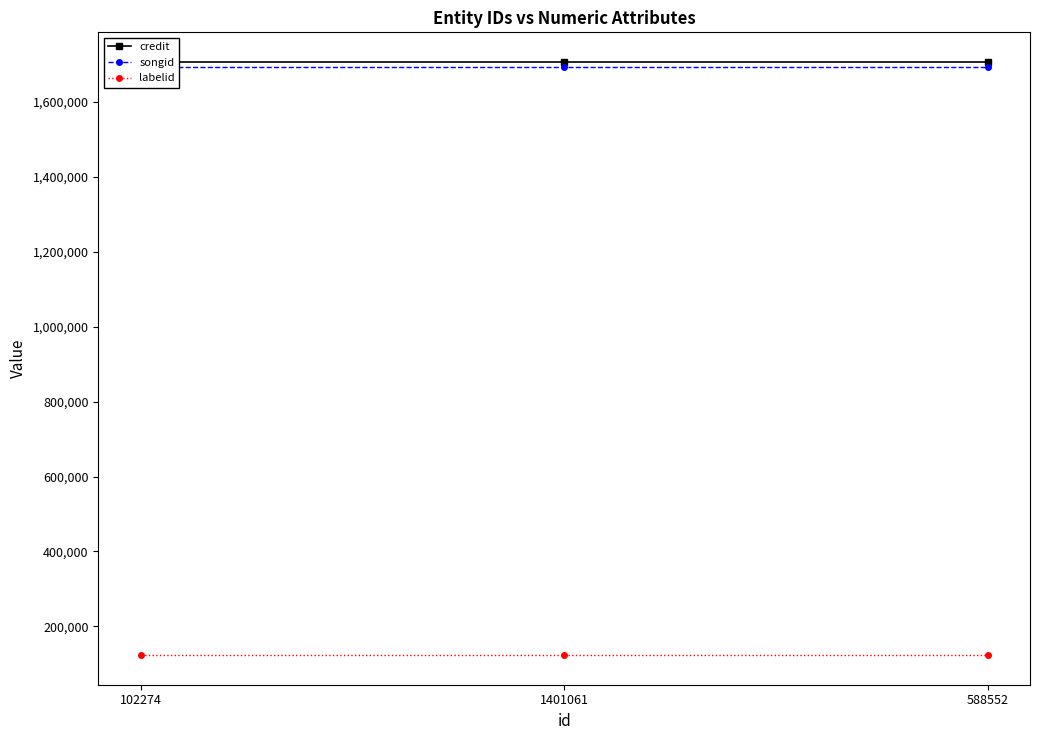

Reading left to right, transcribe all the data shown in this chart.

credit: 1706068	1706068	1706068
songid: 1692352	1692352	1692352
labelid: 123532	123532	123532